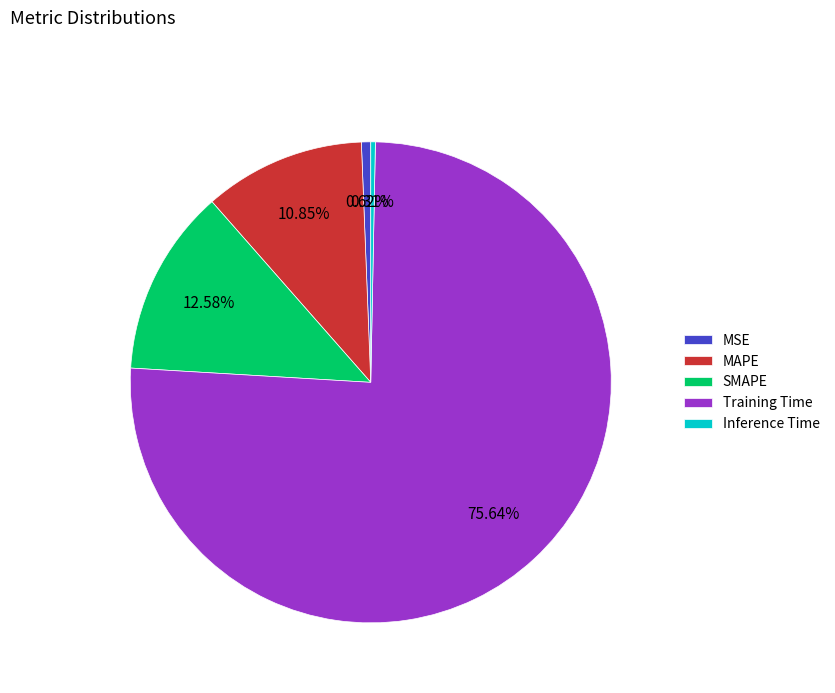

Is it true that MAPE is 3% of the pie?

False